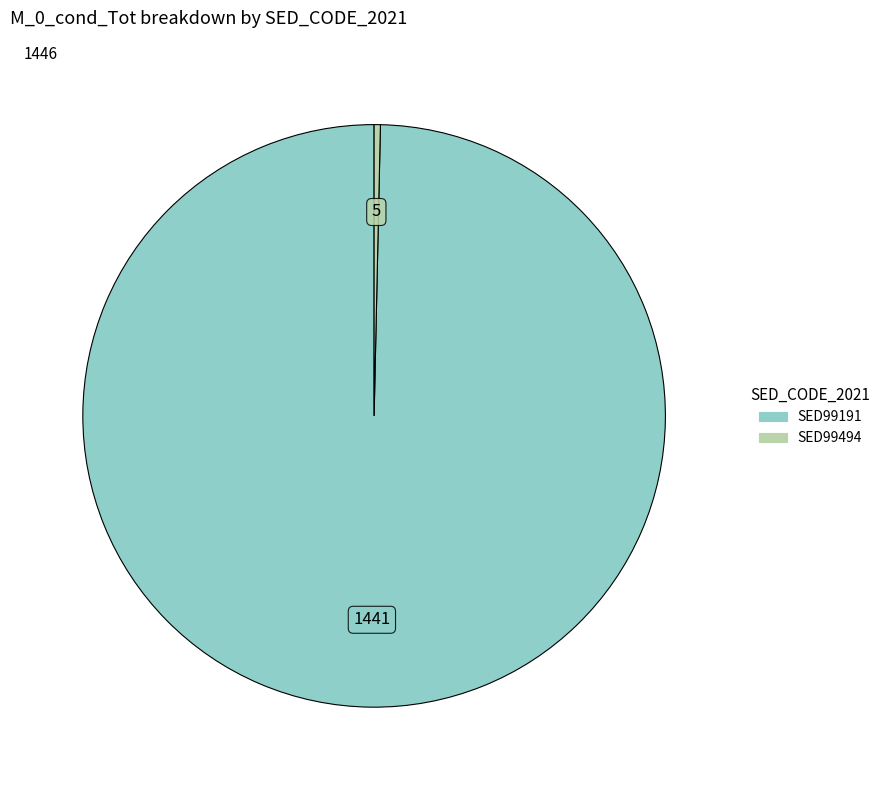

Does any single category account for the majority?

Yes